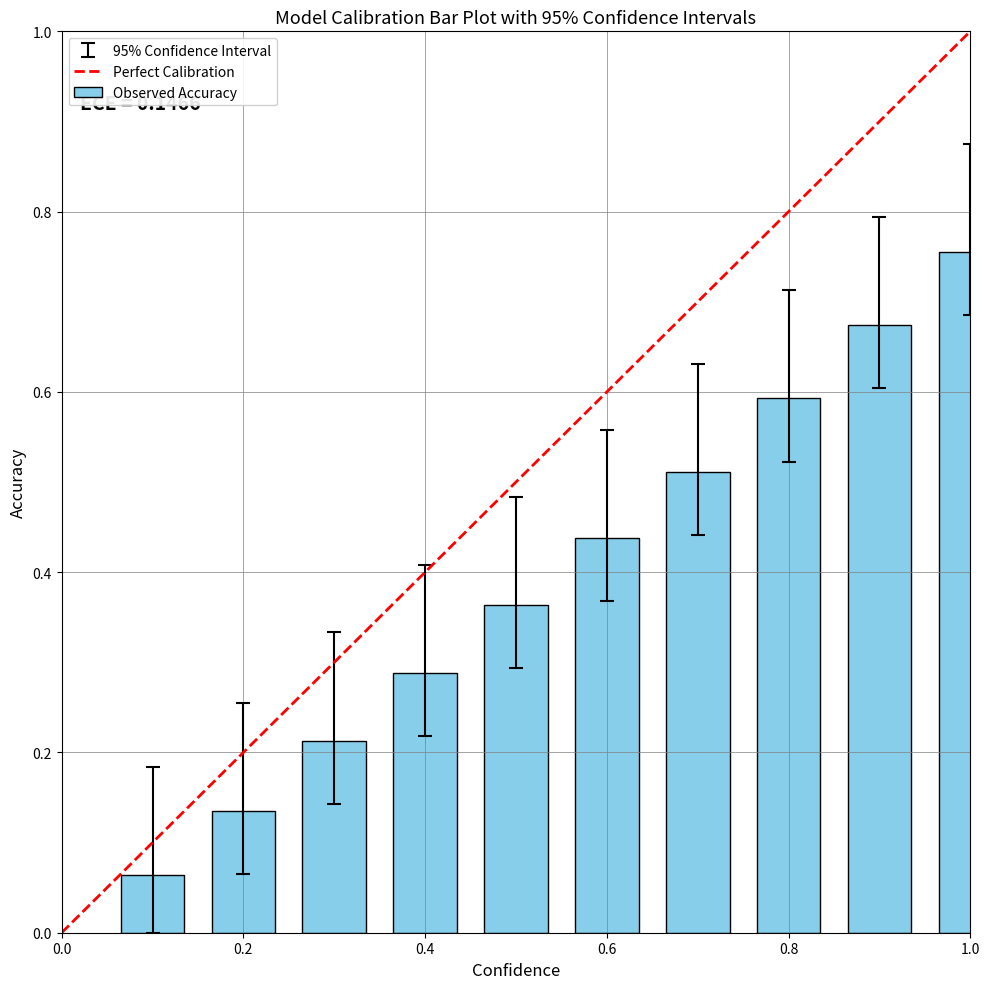

What is the sum of all values?

4.0